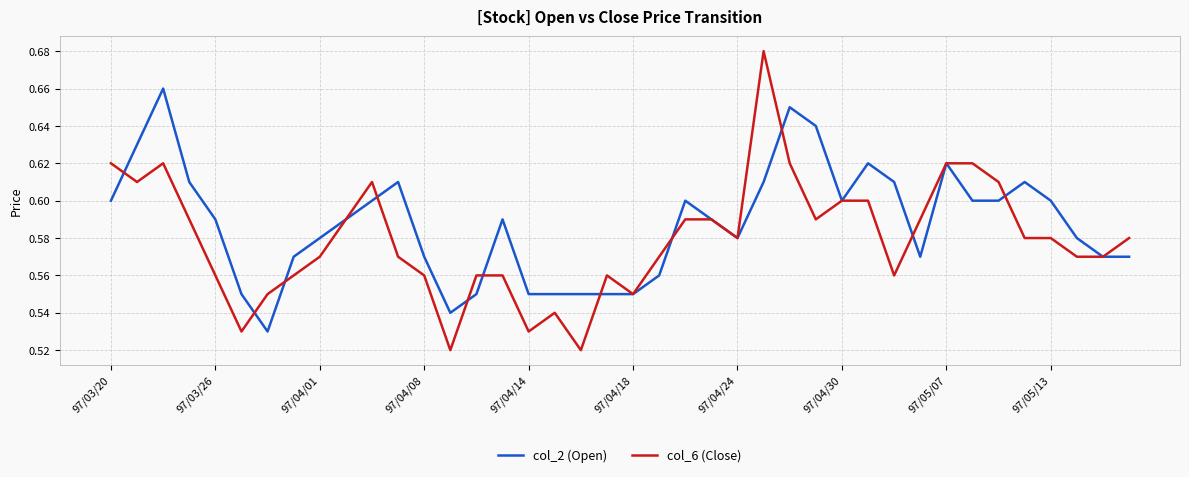

Which series has the widest spread of values?

col_6 (Close)